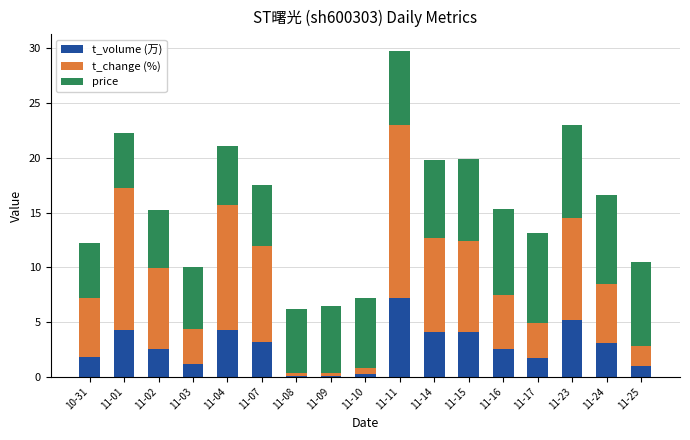

Does the chart contain stacked bars?

Yes